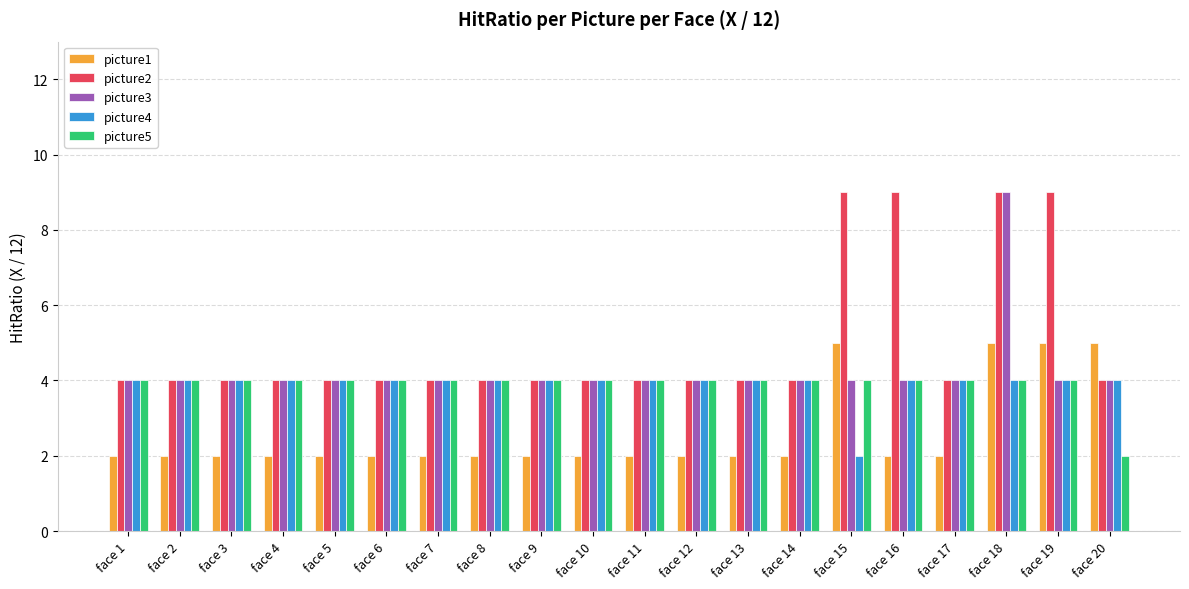

What value does the picture3 series have at face 12?

4